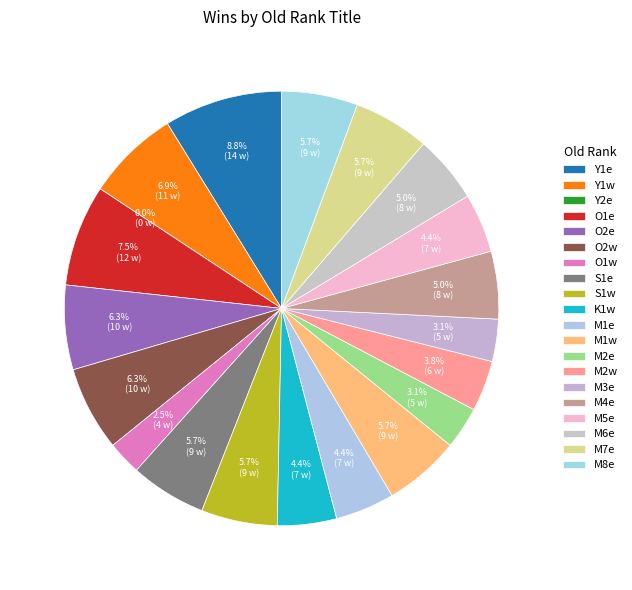

Which has a higher value, M4e or O1e?

O1e